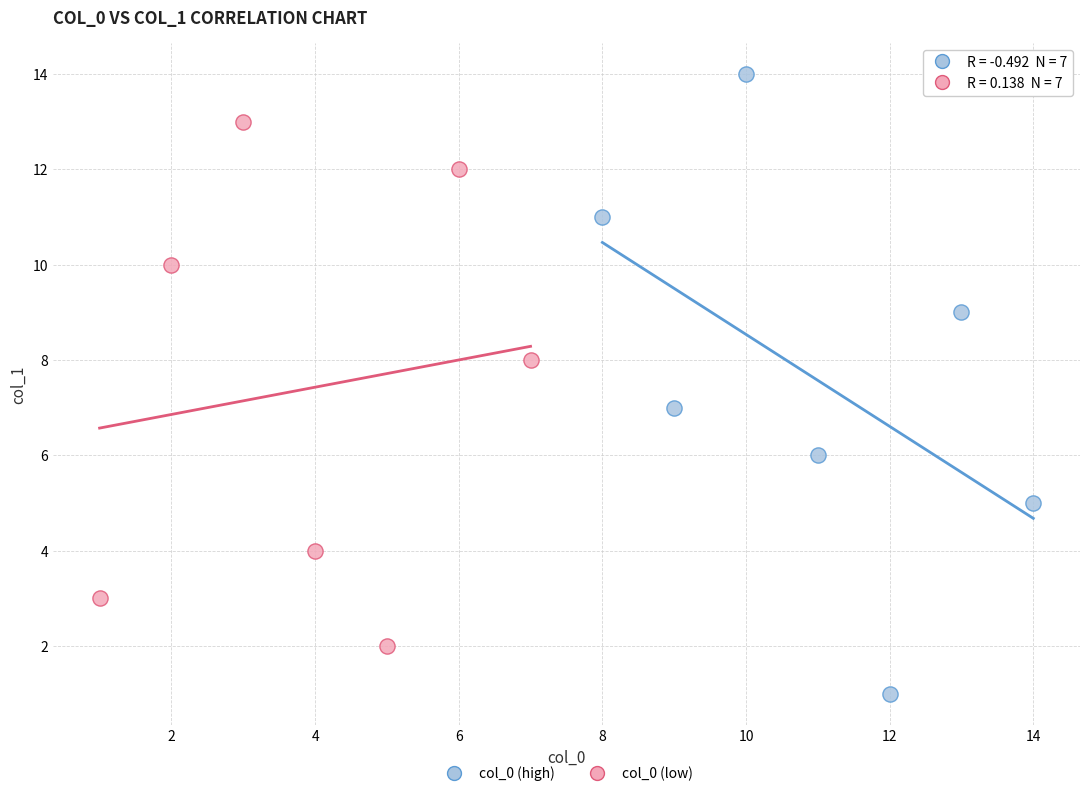

Which series reaches the maximum Y coordinate?

col_0 (high)